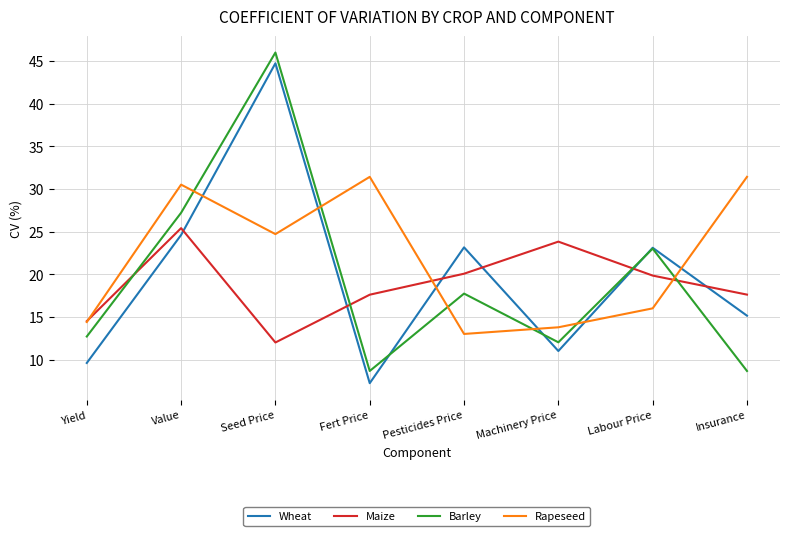

List the series in order of their peak value, highest first.

Barley, Wheat, Rapeseed, Maize